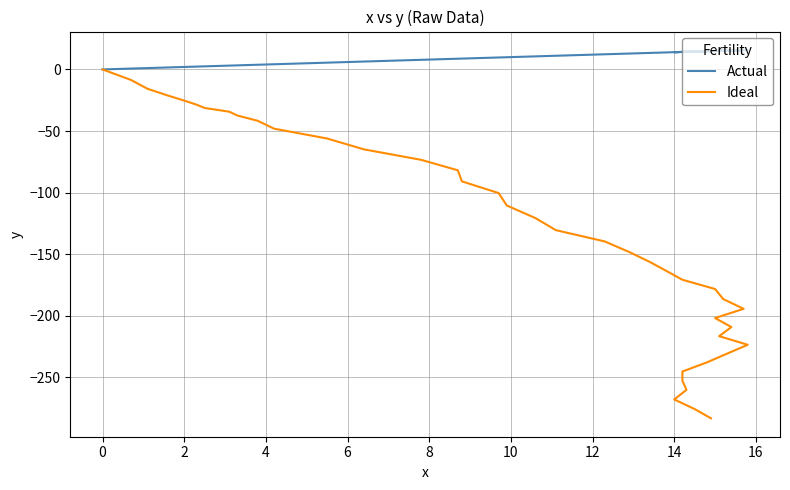

In Actual, how many points are lower than both neighbors (excluding endpoints)?

3